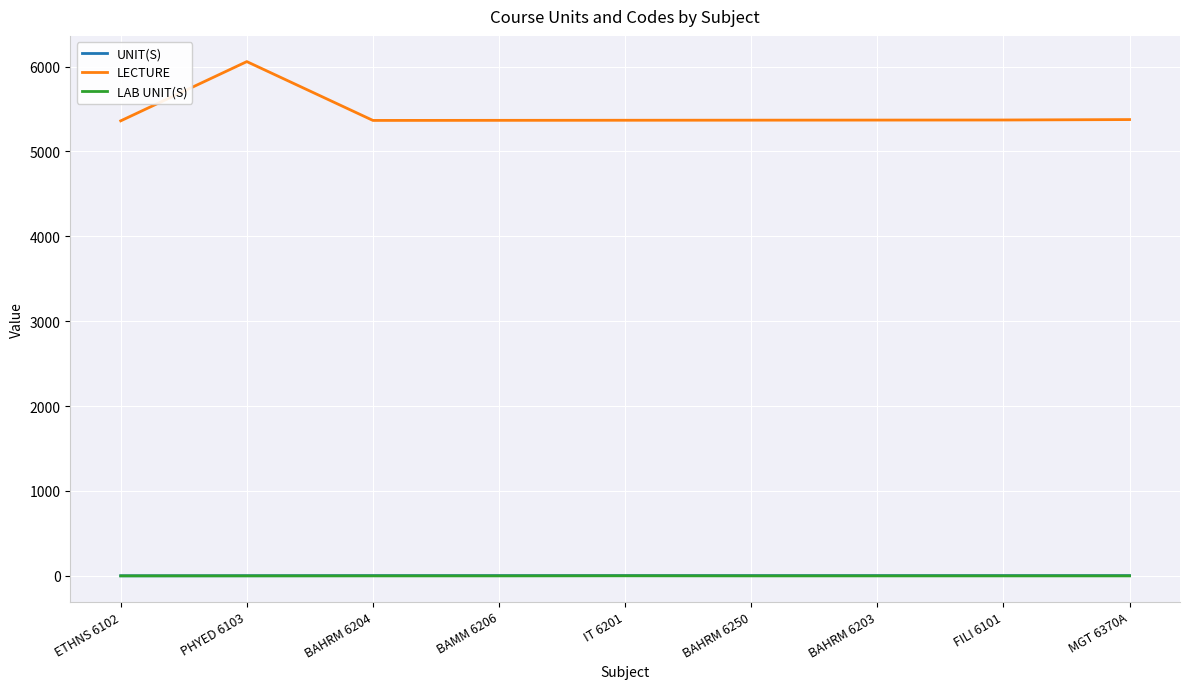

How many lines are shown in the chart?

3